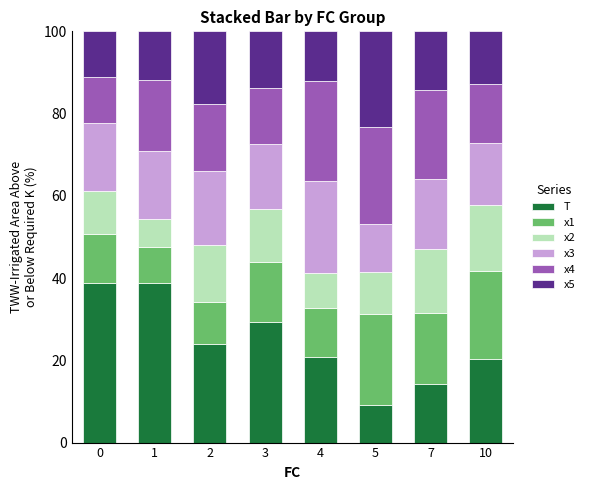

How many distinct data groups are displayed?

6